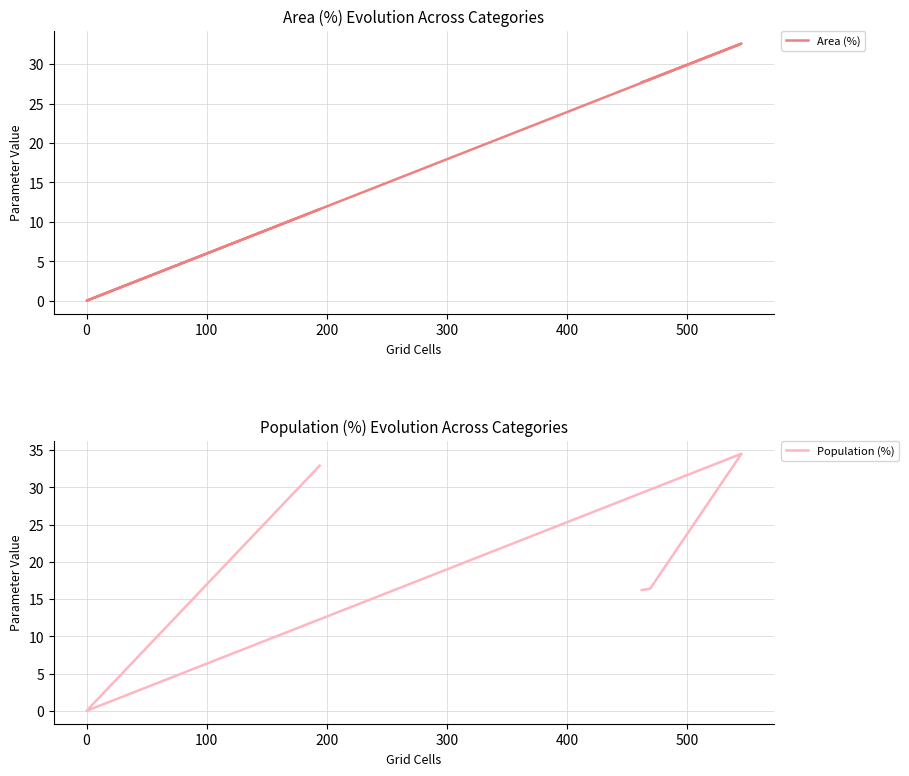

Is the value of Population (%) at 400 greater than the value of Area (%) at 100?

Yes